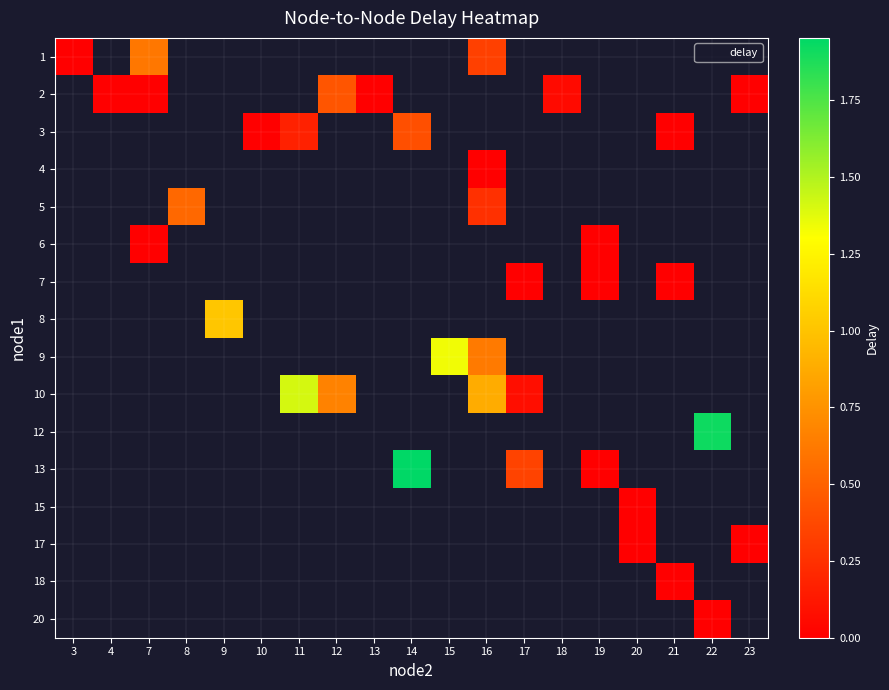

How many data points does each series have?

19